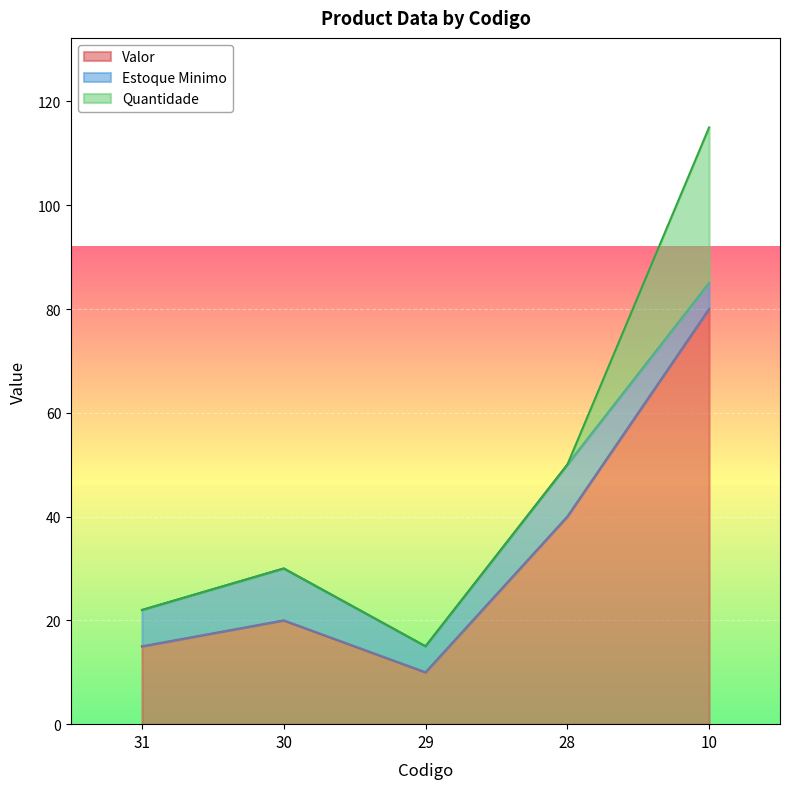

Which has a higher value, 10 or 30?

10